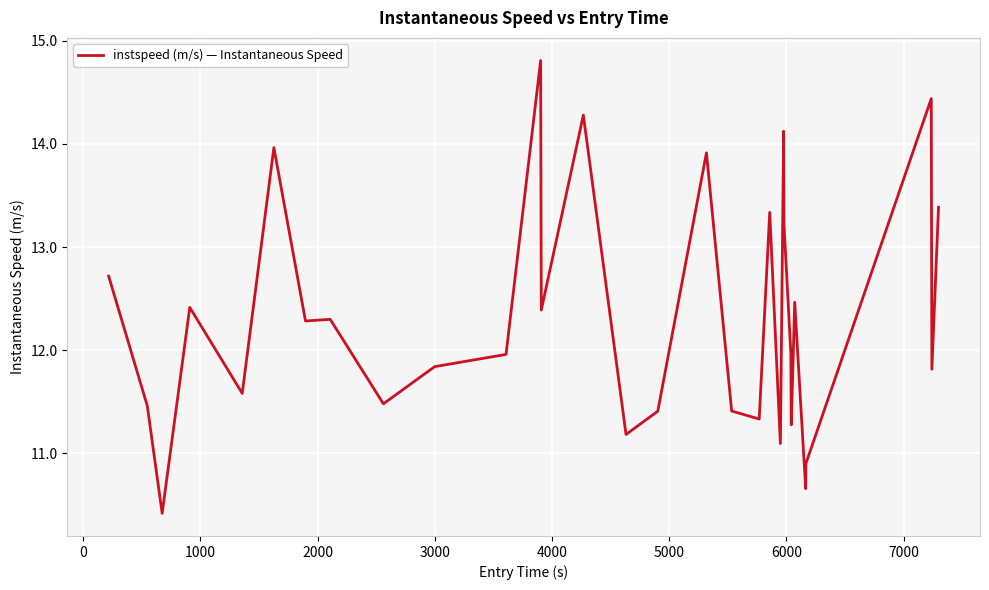

What is the difference between the maximum and minimum values?

4.4